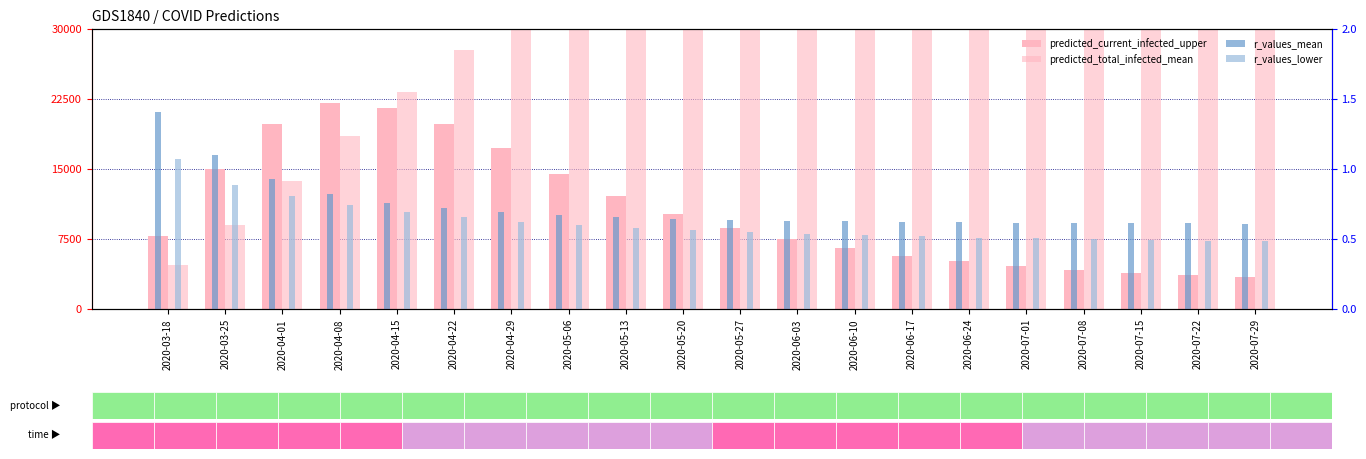

Between 2020-03-18 and 2020-07-29, which series saw the biggest shift?

predicted_total_infected_mean